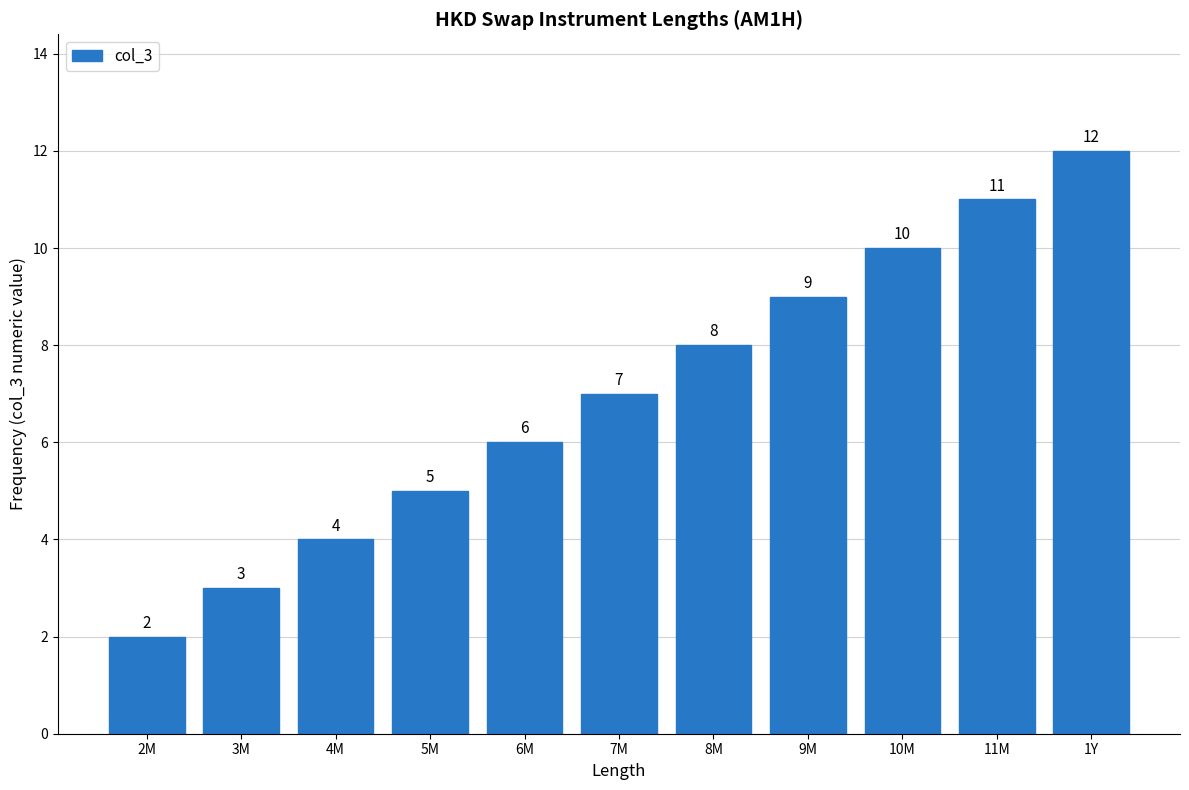

Between 9M and 3M, which is larger?

9M